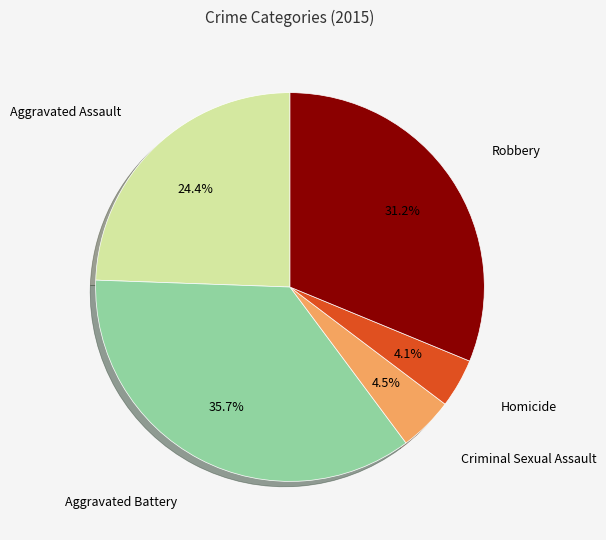

What percentage is the Aggravated Battery slice, to the nearest percent?

36%